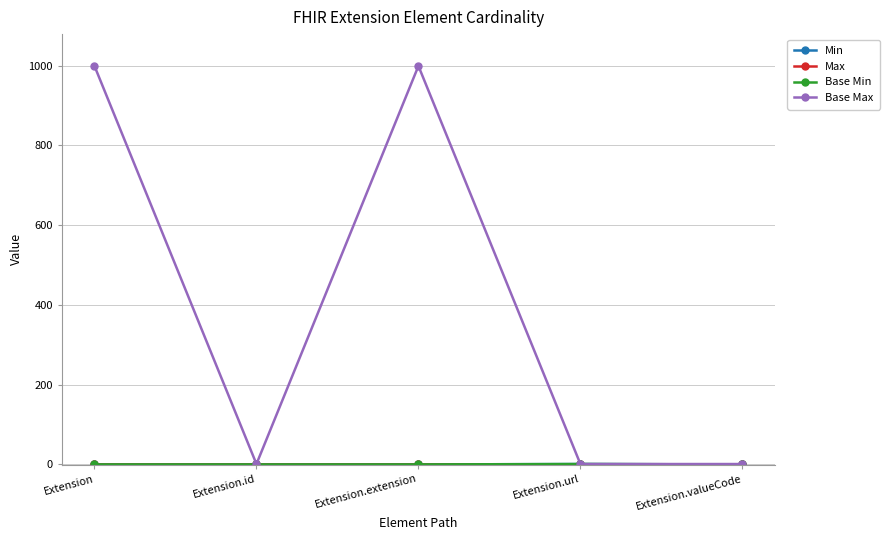

Reading left to right, extract all data points from this chart.

Min: Extension=0	Extension.id=0	Extension.extension=0	Extension.url=1	Extension.valueCode=0
Max: Extension=1	Extension.id=1	Extension.extension=1	Extension.url=1	Extension.valueCode=1
Base Min: Extension=0	Extension.id=0	Extension.extension=0	Extension.url=1	Extension.valueCode=0
Base Max: Extension=999	Extension.id=1	Extension.extension=999	Extension.url=1	Extension.valueCode=1